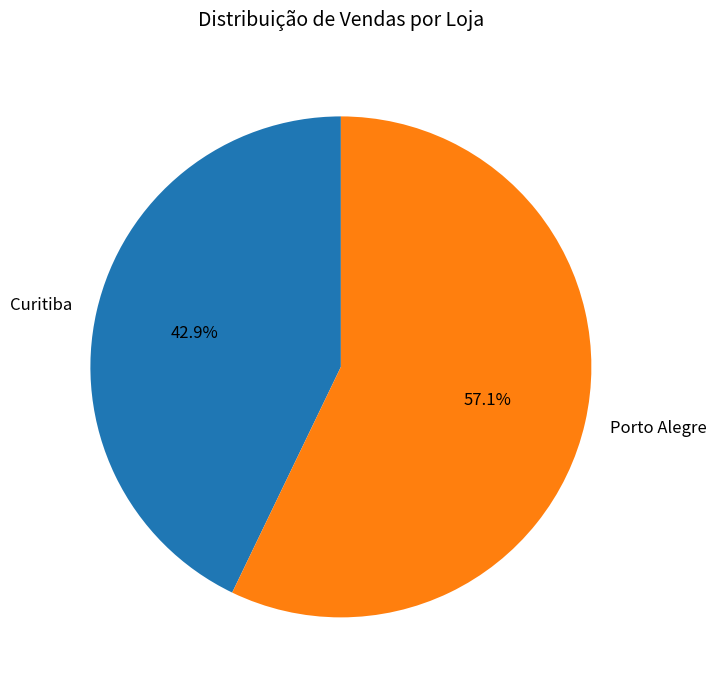

What percentage do Curitiba and Porto Alegre together represent?

100.0%